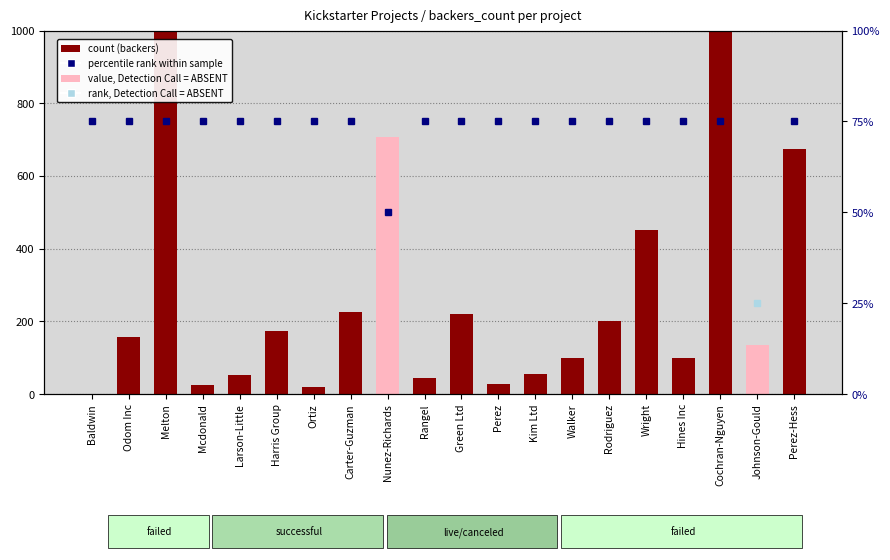

True or false: the data shows 16 at Perez.

False